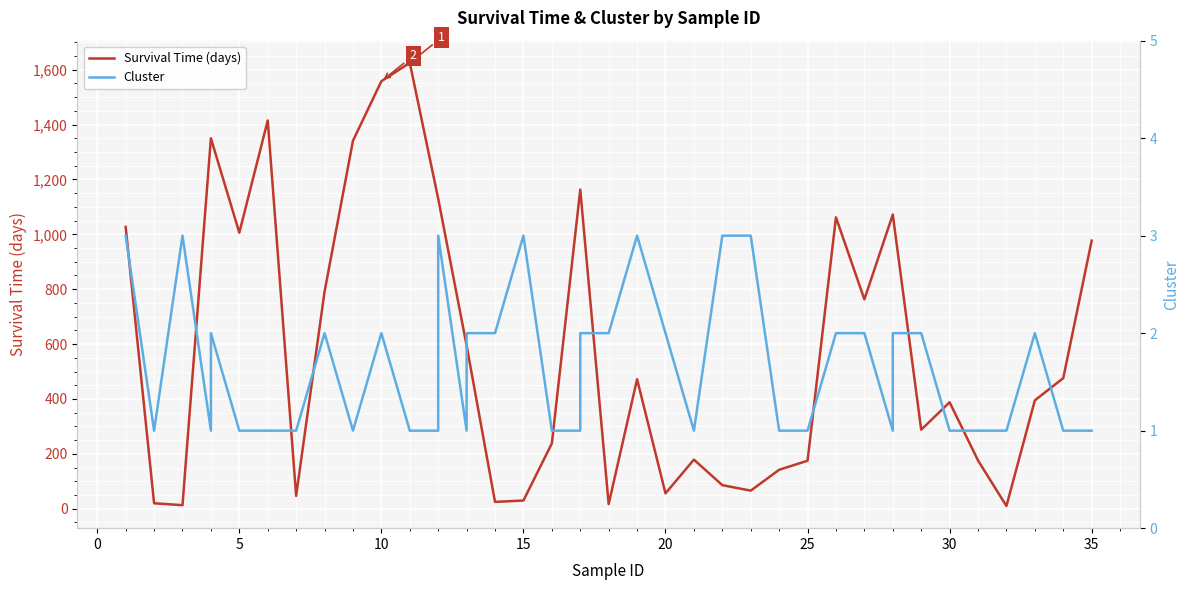

What is the smallest value displayed?

1